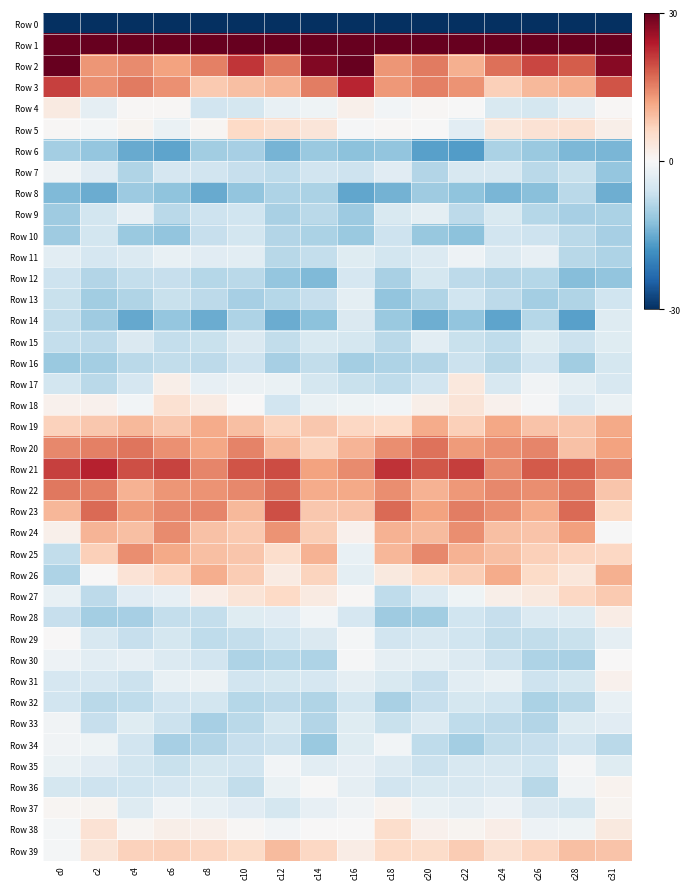

What is the spread (max minus min) of values at c14?

257.1